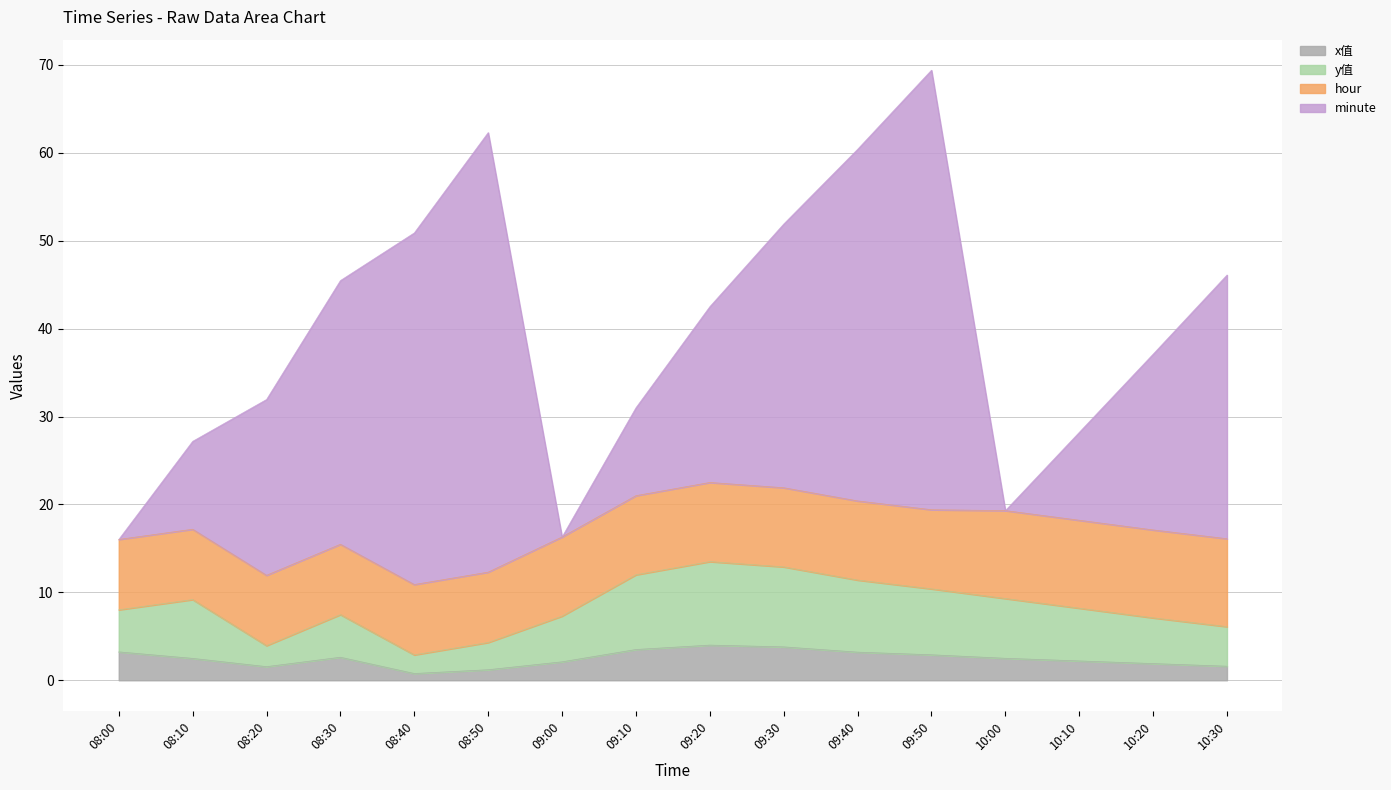

What are all the series names shown in the legend?

x值, y值, hour, minute